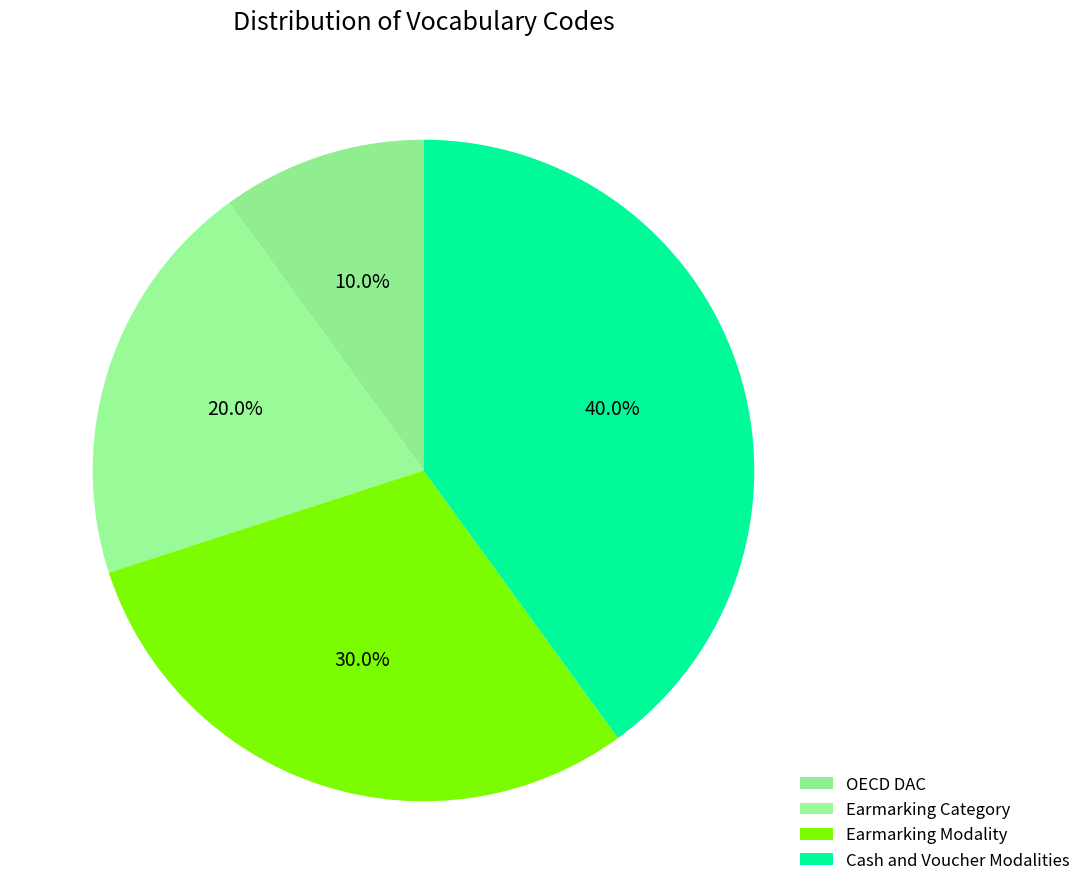

What is the total percentage of Earmarking Modality and Earmarking Category?

50.0%